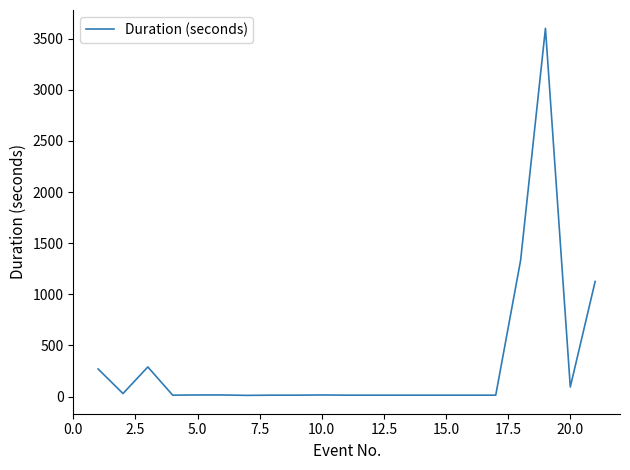

What is the greatest value displayed?

3601